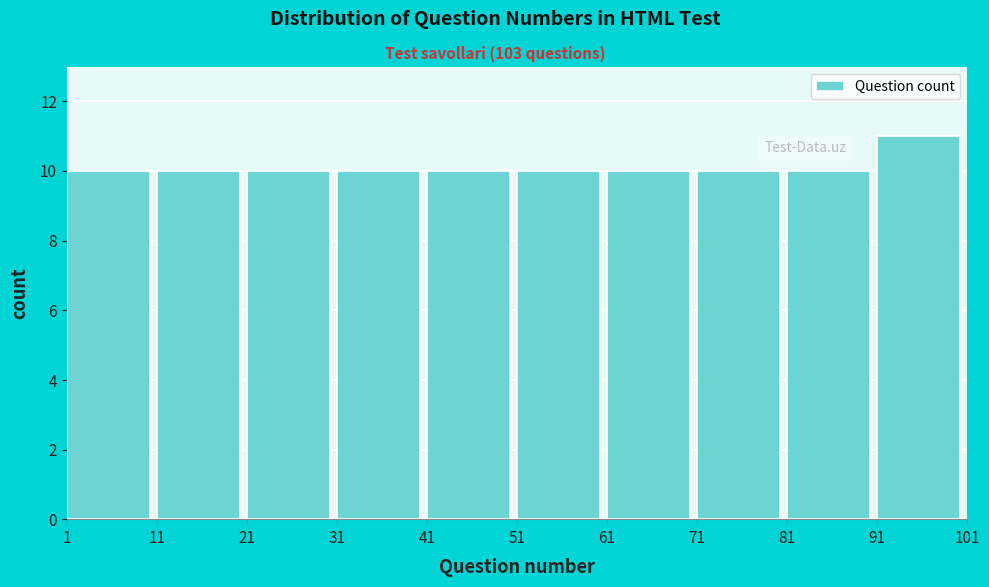

Reading left to right, list every bar in this chart as the range it spans on the x-axis followed by its height. The values are not printed on the chart, so give them approximately, as read against the axis.

1 to 11: 10
11 to 21: 10
21 to 31: 10
31 to 41: 10
41 to 51: 10
51 to 61: 10
61 to 71: 10
71 to 81: 10
81 to 91: 10
91 to 101: 11